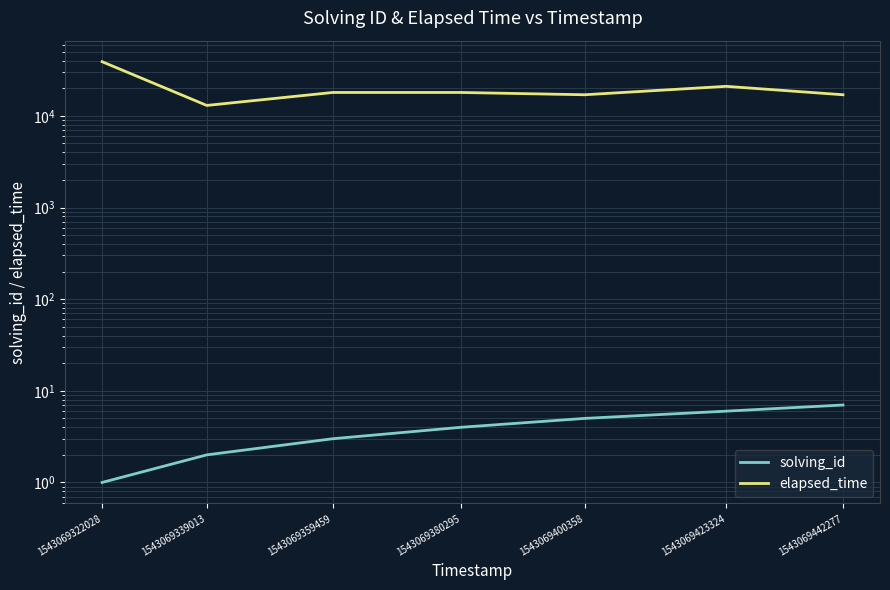

How many values in the elapsed_time series are below 18000?

3